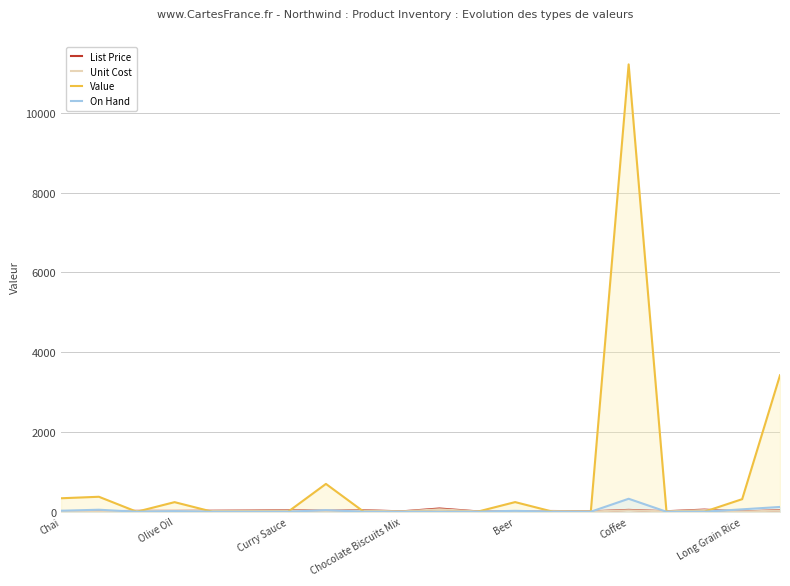

What are all the series names shown in the legend?

List Price, Unit Cost, Value, On Hand